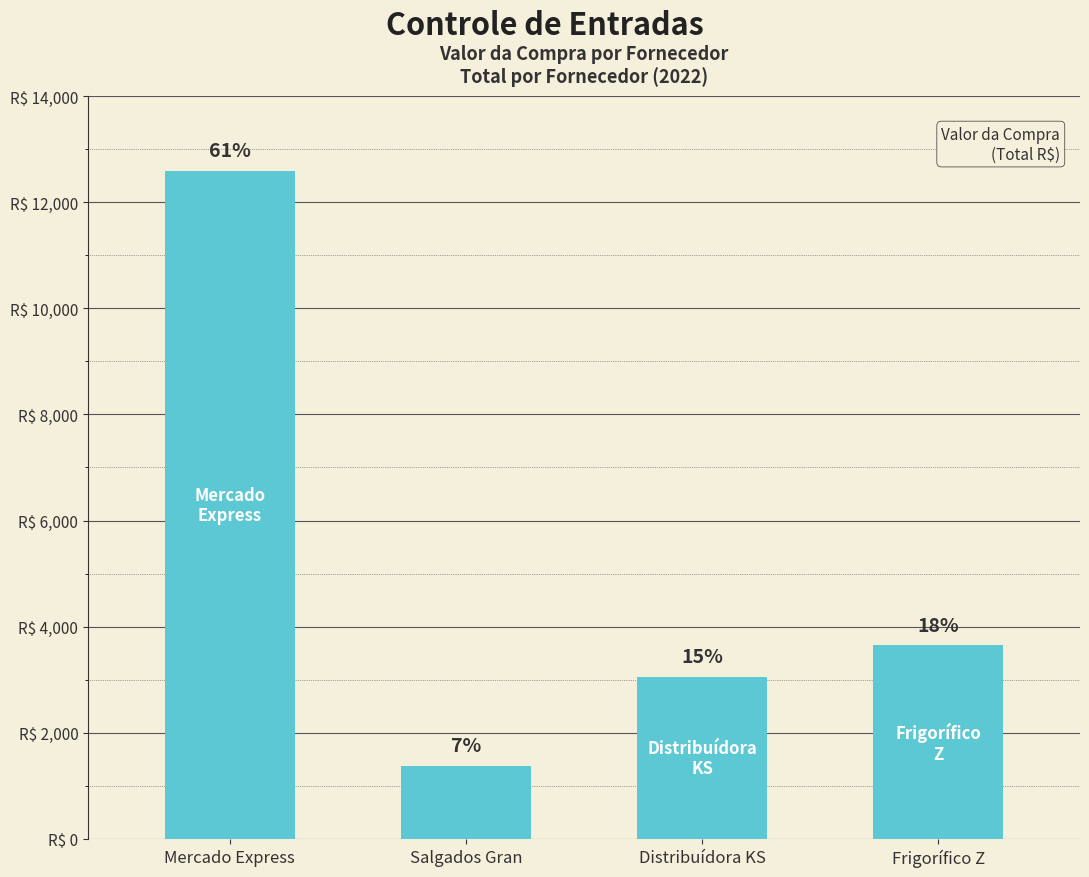

What is the smallest value displayed?

1375.0